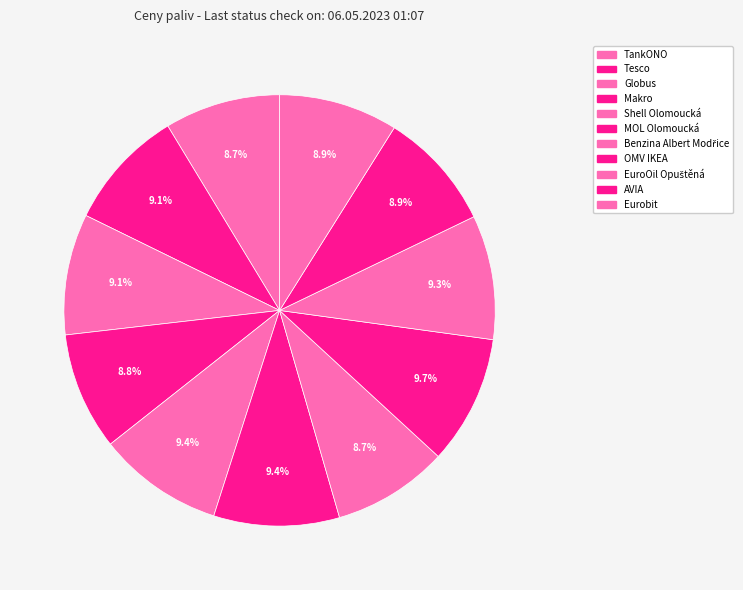

Rank the categories by value from highest to lowest.

OMV IKEA, Shell Olomoucká, MOL Olomoucká, EuroOil Opuštěná, Tesco, Globus, AVIA, Eurobit, Makro, TankONO, Benzina Albert Modřice